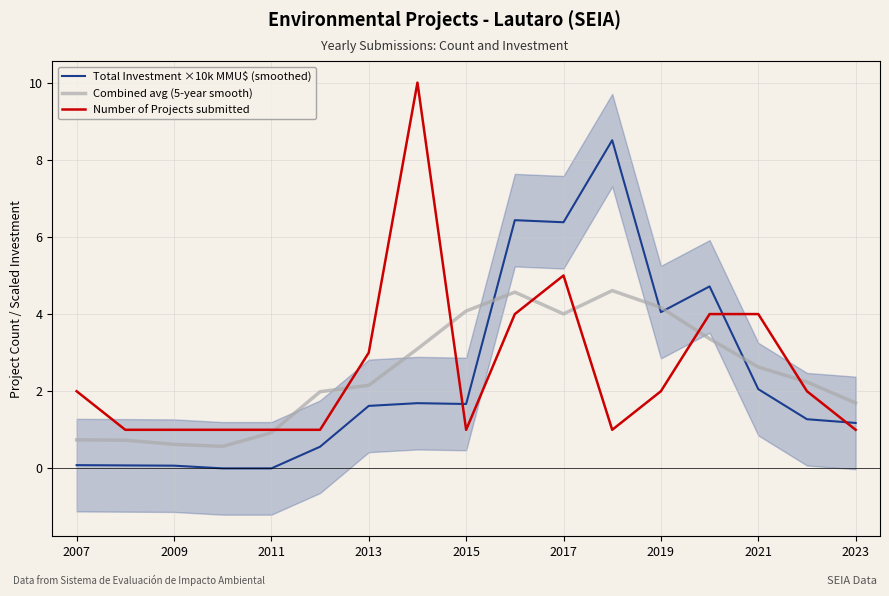

What is the lowest value of the Number of Projects submitted series?

1.0